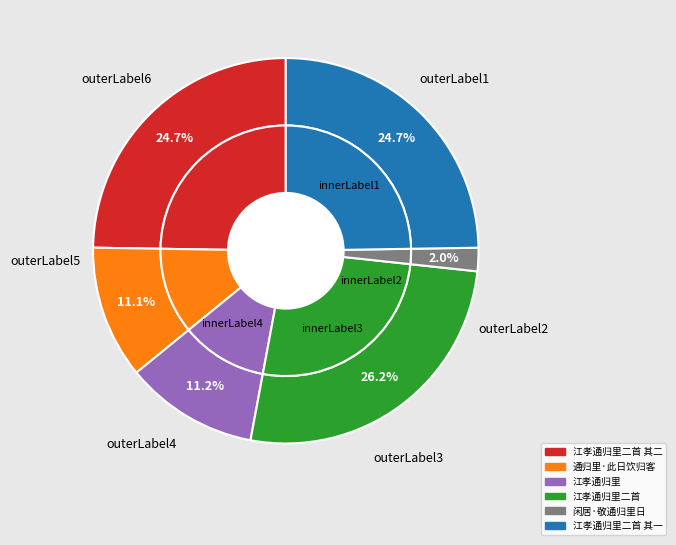

Which has a higher value, 江孝通归里二首 其二 or 江孝通归里?

江孝通归里二首 其二